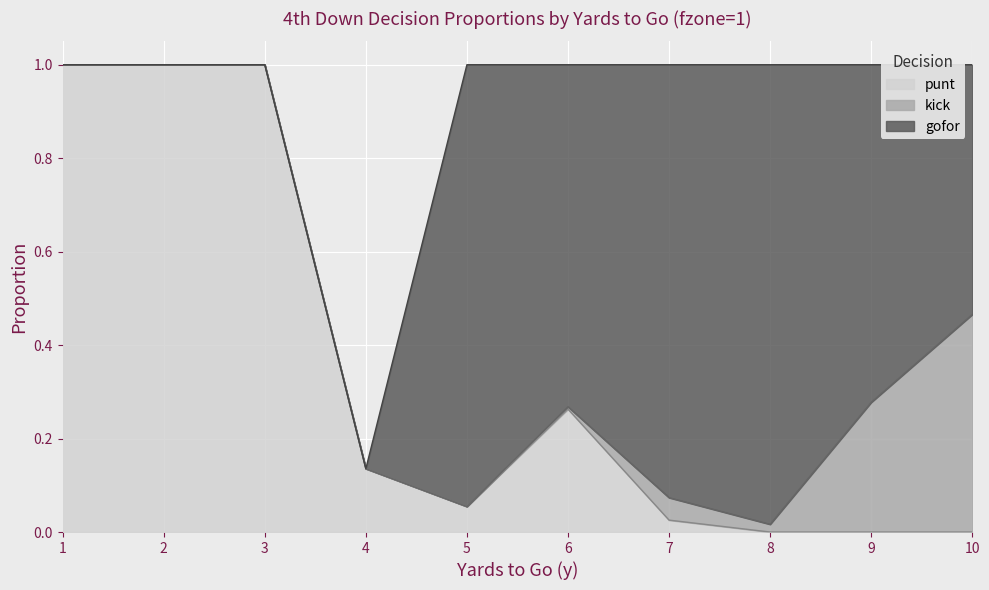

Is the value of kick at 7 greater than the value of punt at 5?

No